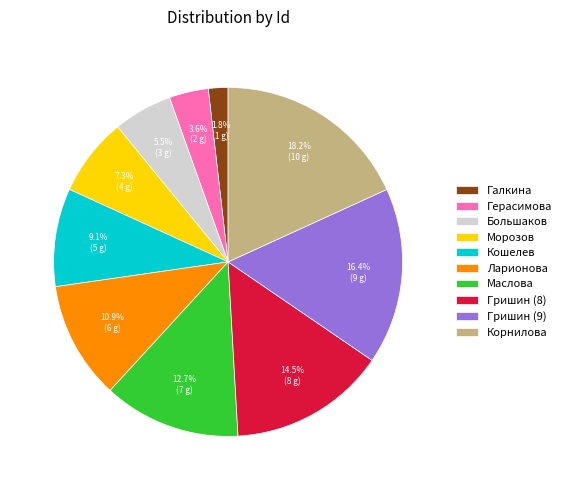

Combined, what portion of the pie is Корнилова and Кошелев?

27.3%